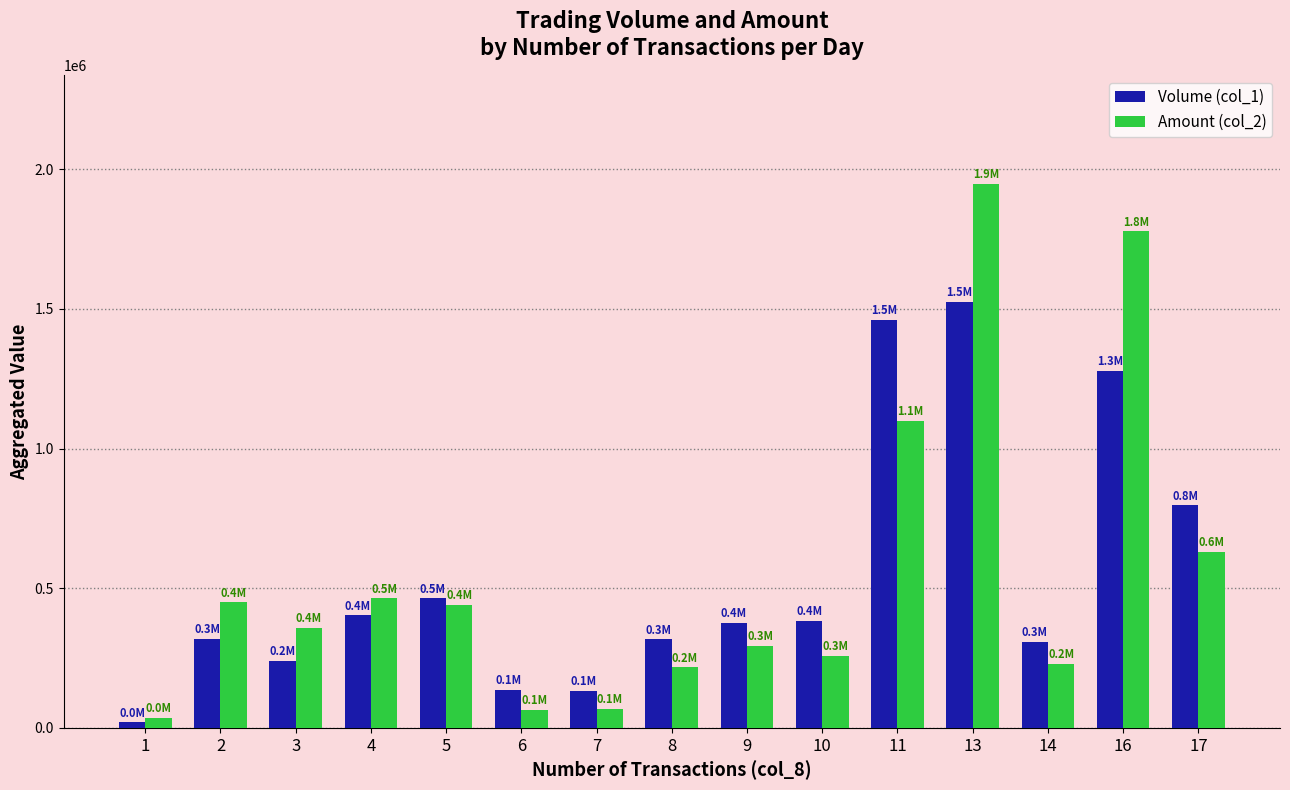

Between 2 and 8, which series saw the biggest shift?

Amount (col_2)